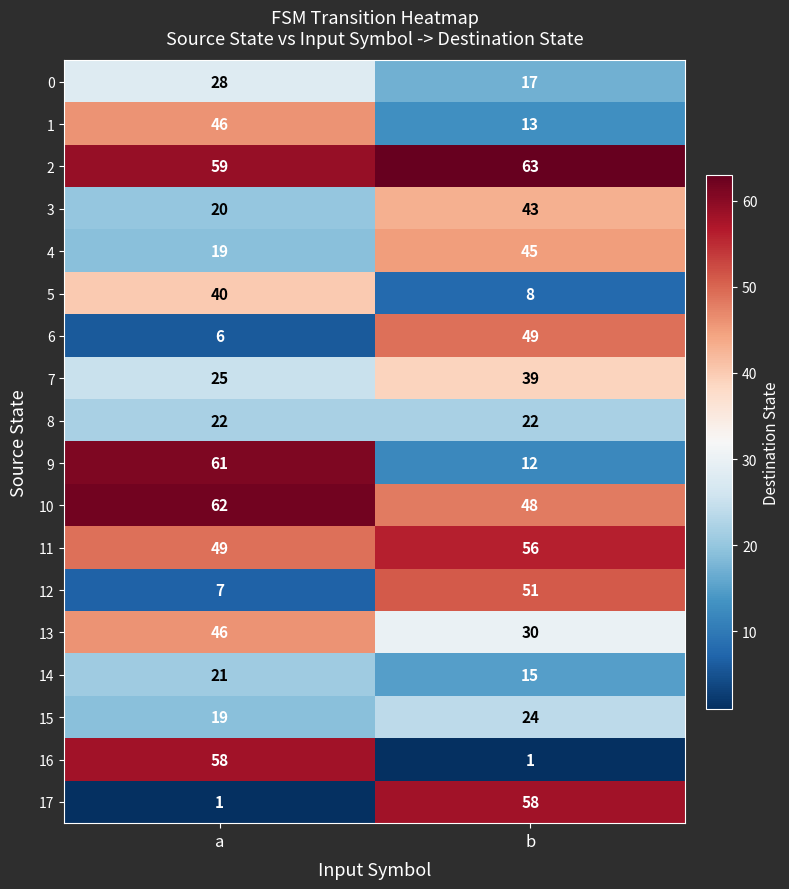

Rank the categories by 7 value from highest to lowest.

b, a